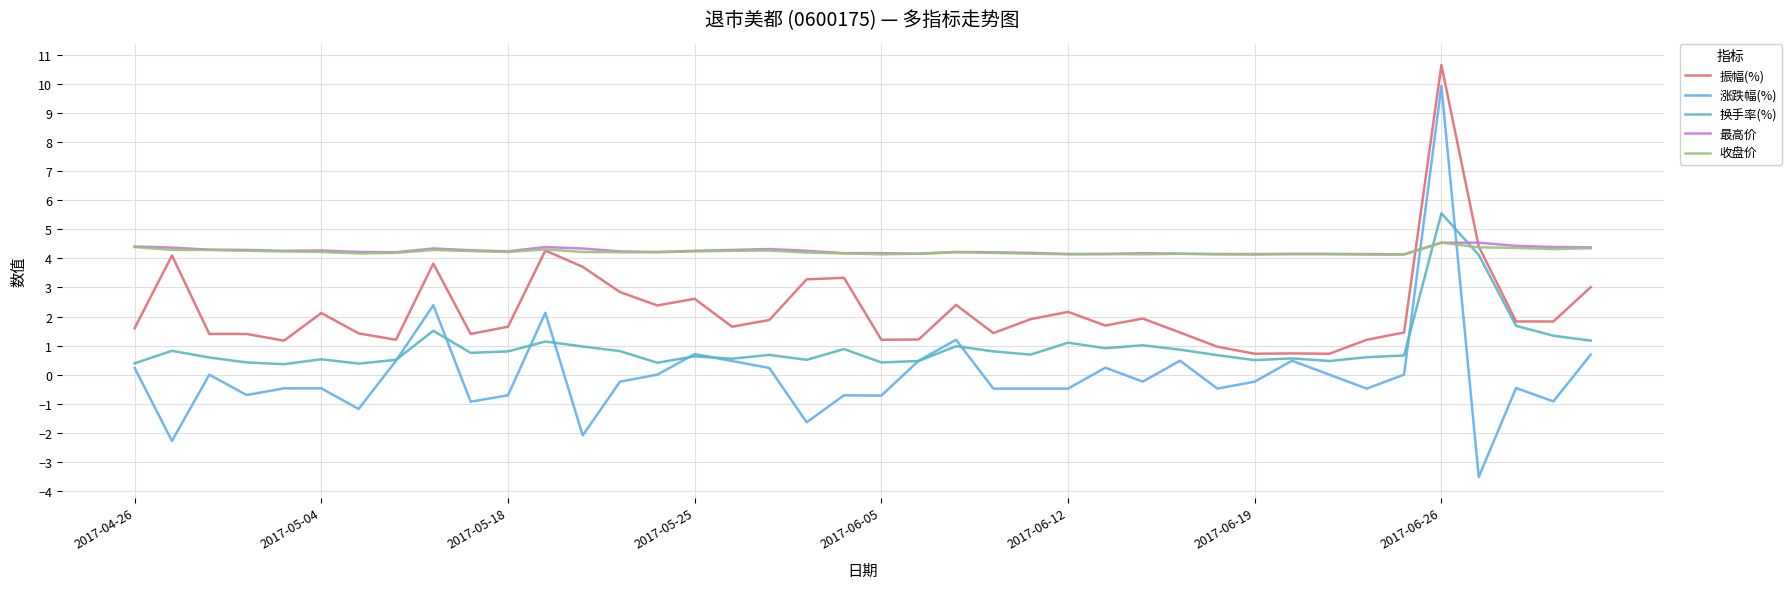

What is the minimum value for 振幅(%)?

0.7